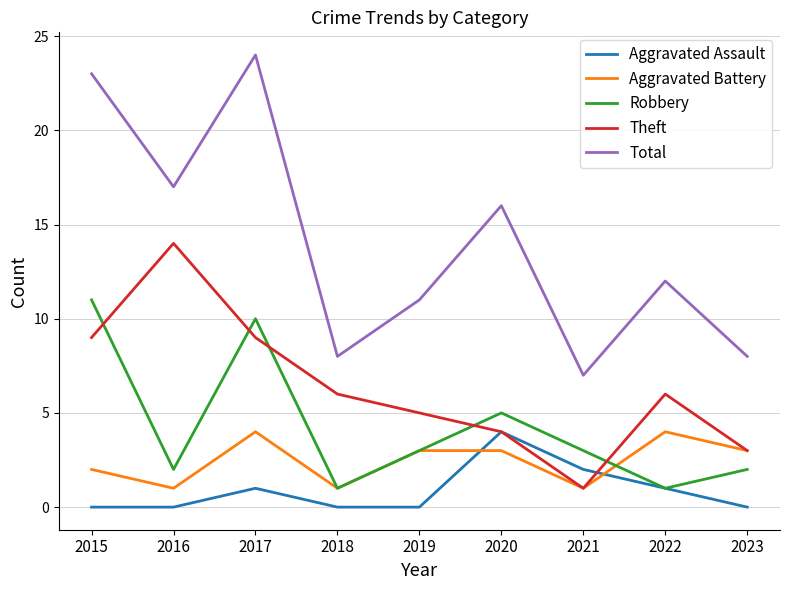

Which category has the highest value across all series?

2017